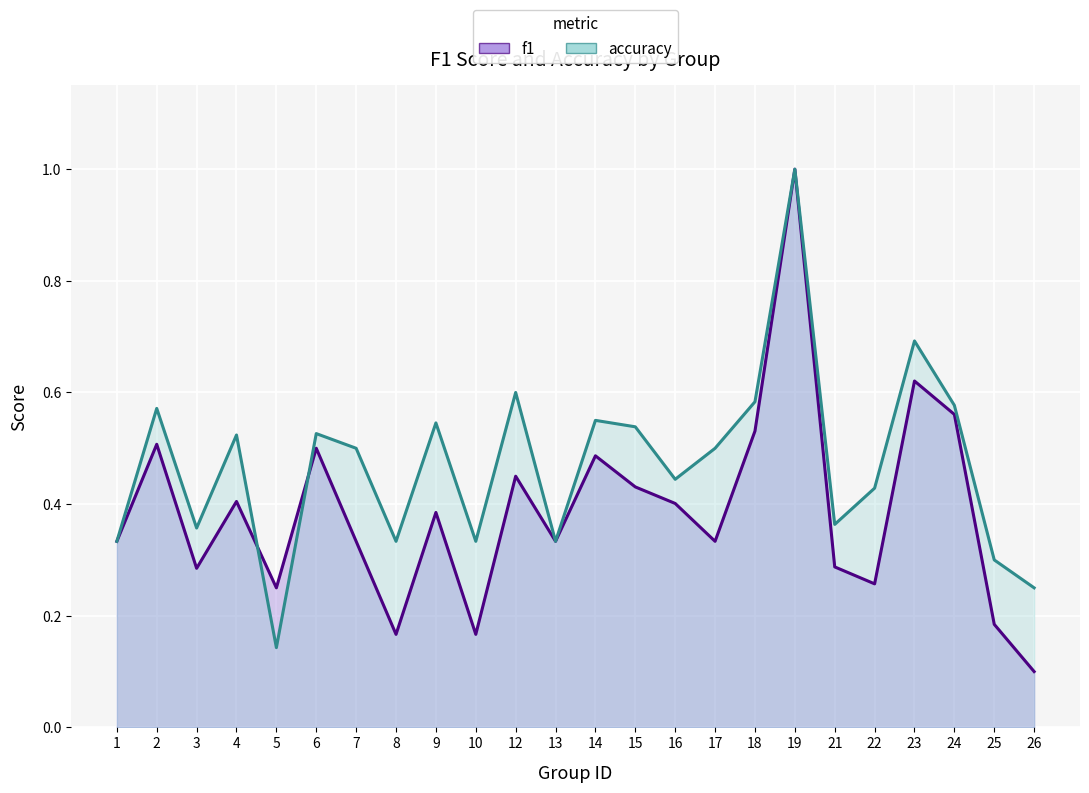

What is the value of the accuracy point at the 4th from the left?

0.5